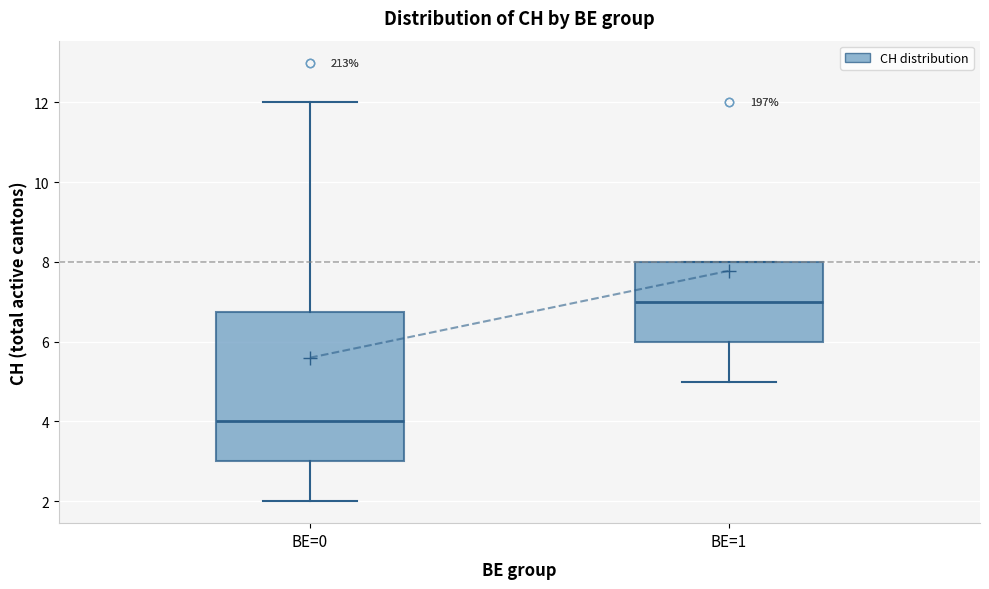

Which box has the lowest median line?

BE=0